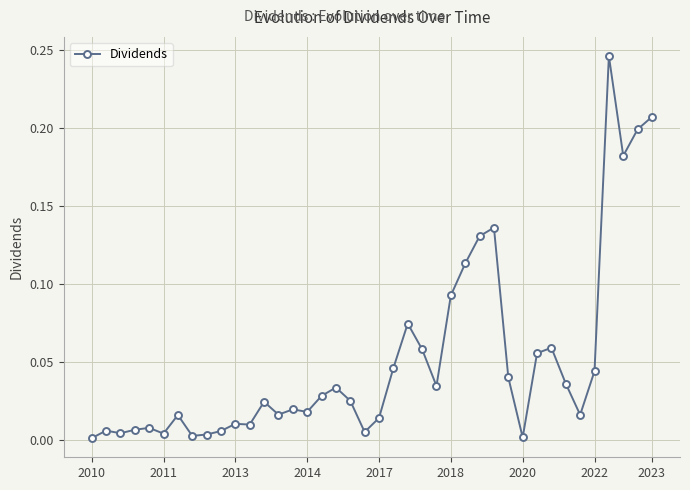

True or false: the data has more than 2 interior local peaks.

True